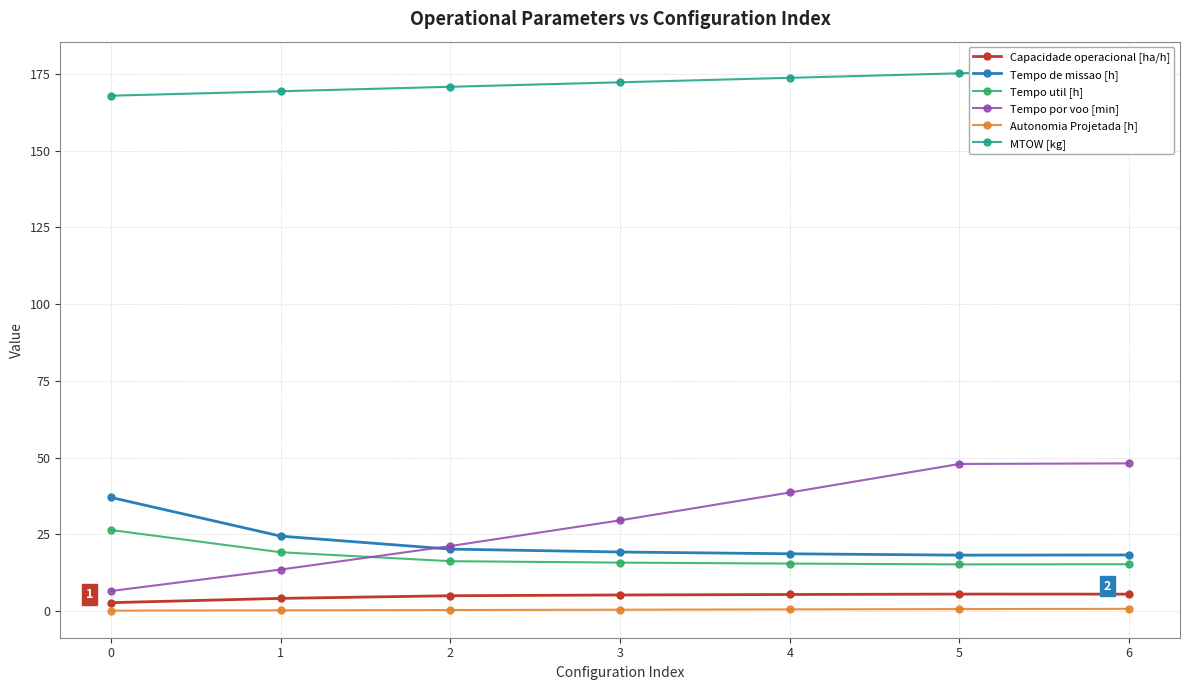

At which label does Tempo de missao [h] reach its minimum?

5